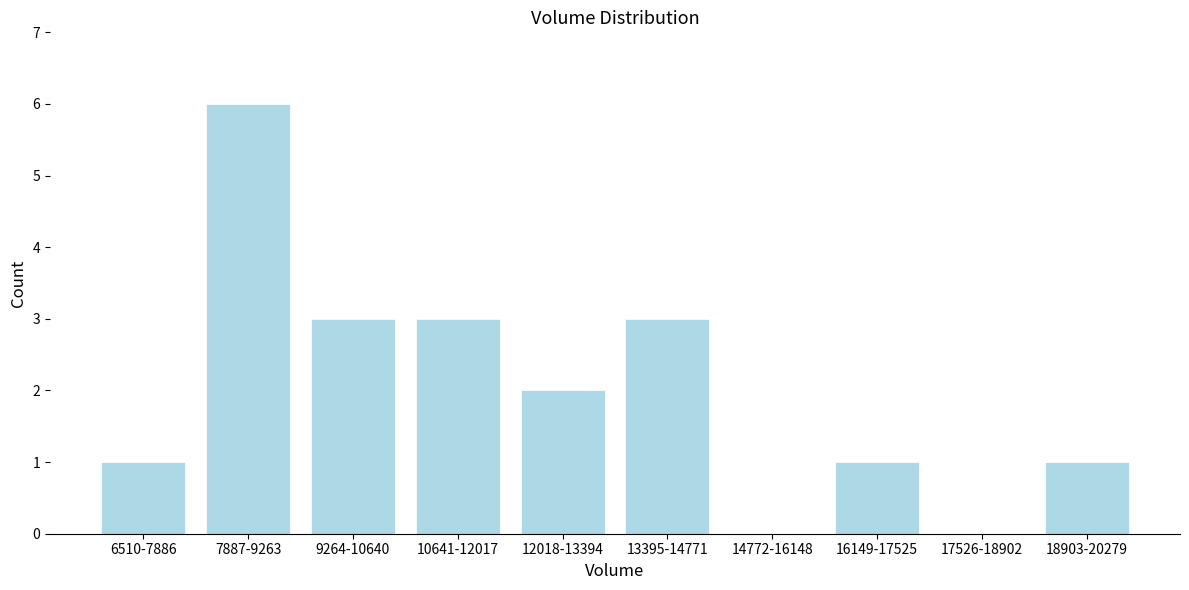

Reading right to left, what are all the values shown in this chart?

18903-20279=1	17526-18902=0	16149-17525=1	14772-16148=0	13395-14771=3	12018-13394=2	10641-12017=3	9264-10640=3	7887-9263=6	6510-7886=1